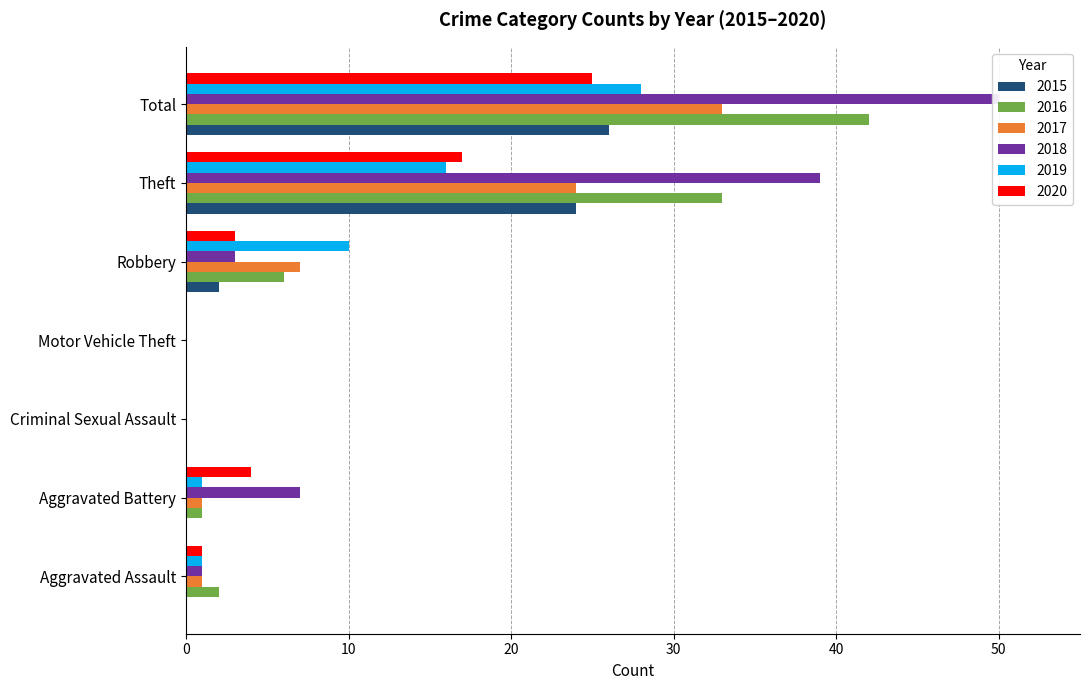

What position from the left is Aggravated Battery?

2